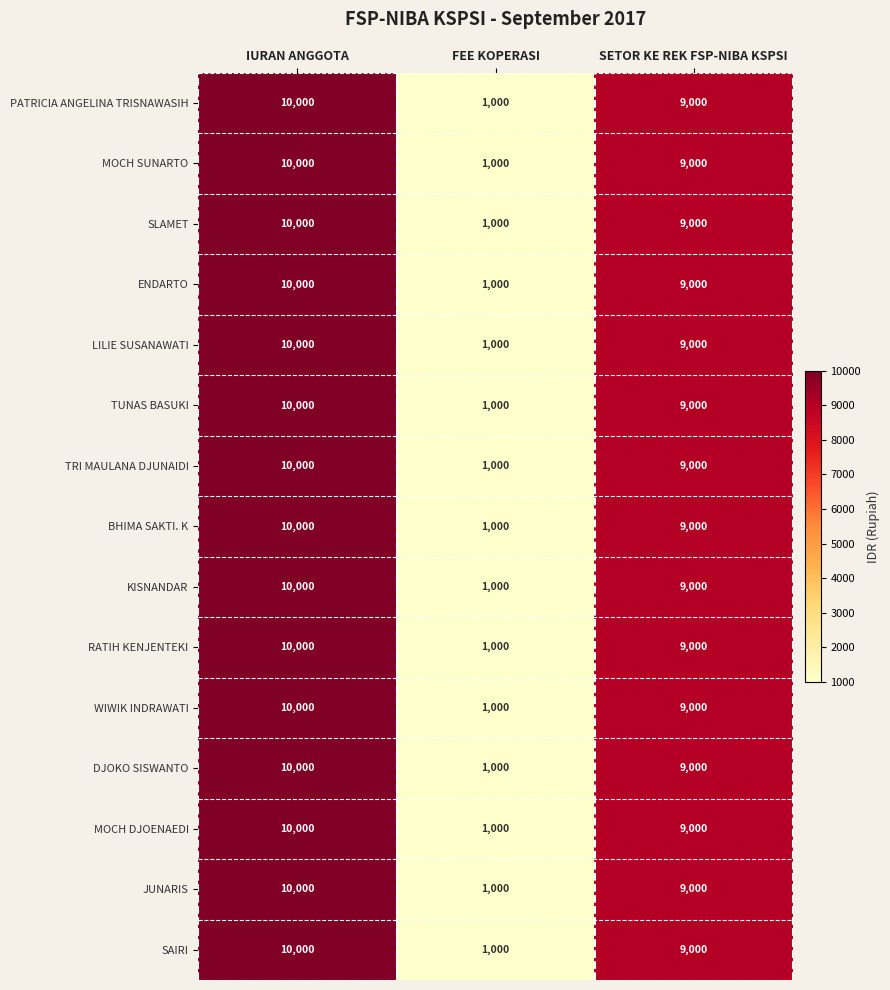

What is the difference between the TRI MAULANA DJUNAIDI values at SETOR KE REK FSP-NIBA KSPSI and FEE KOPERASI?

8000